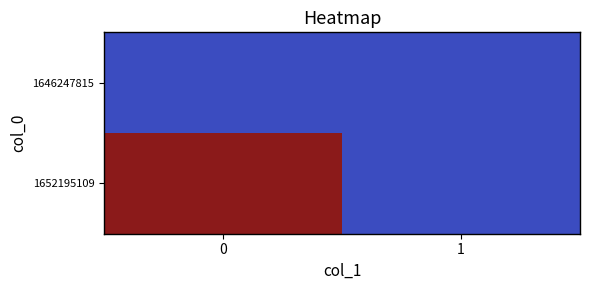

At how many categories does at least one series exceed 0?

1